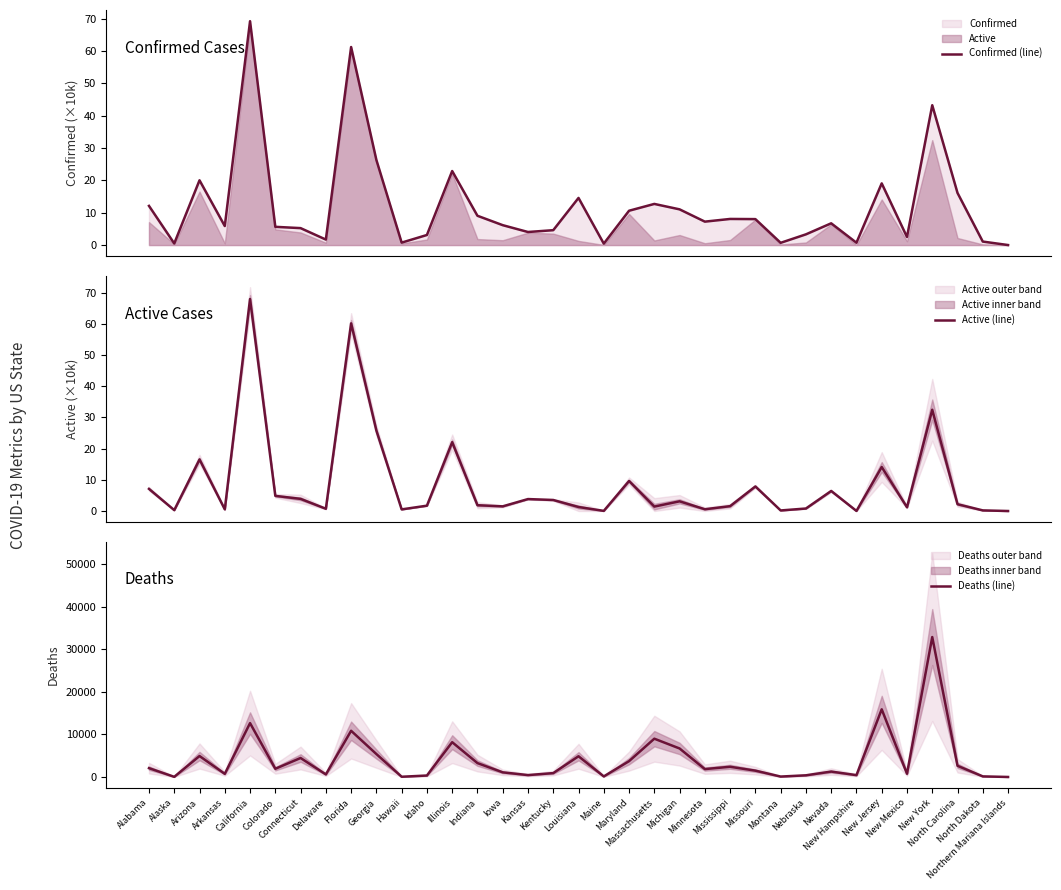

True or false: Deaths (line) and Active (line) cross at least once.

False